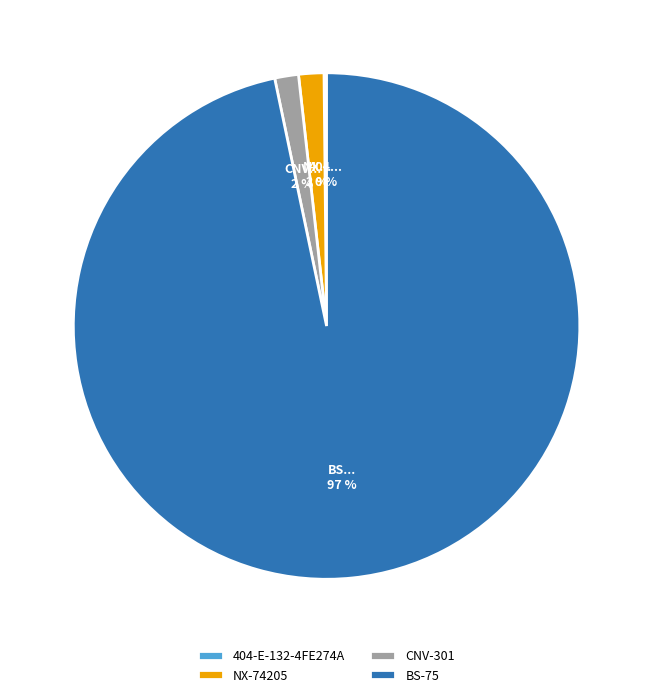

Do BS-75 and CNV-301 together represent more than half of the pie?

Yes